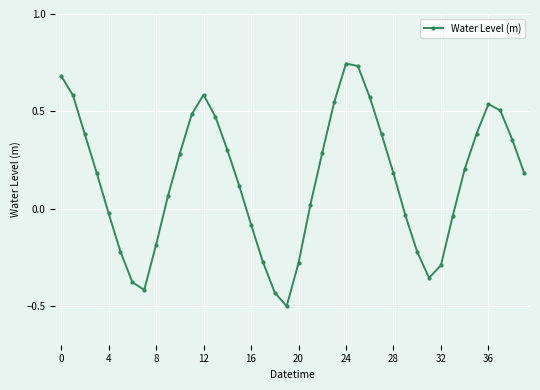

How many lines are shown in the chart?

1